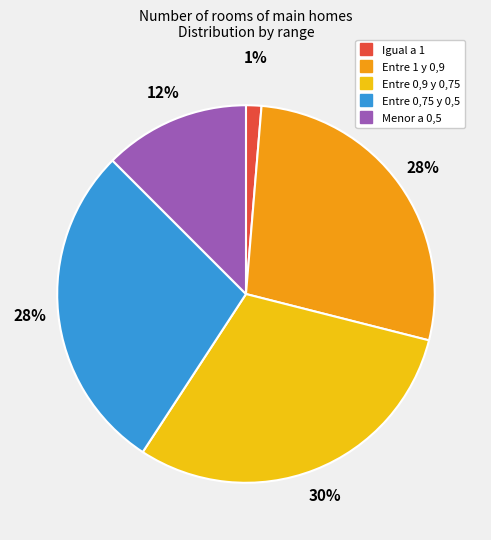

What is the ratio of the value at Entre 0,9 y 0,75 to the value at Entre 1 y 0,9?

1.1